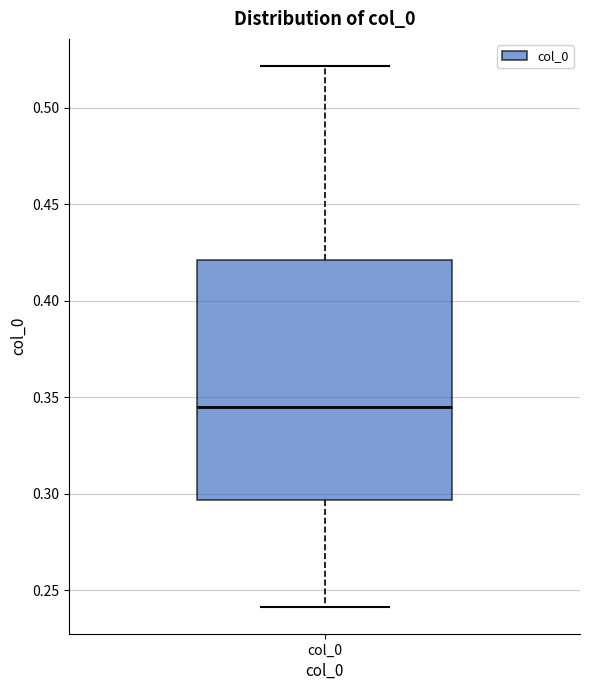

Read this box plot against the y-axis: the position of the median line, the range covered by the box, and the ends of both whiskers. The values are not printed on the chart, so give them approximately, as read against the axis.

median 0.345, box 0.295 to 0.420, whiskers 0.240 to 0.520